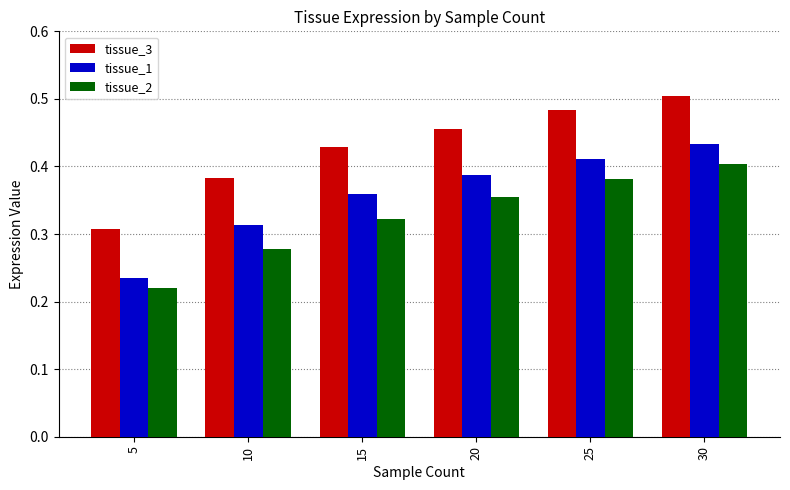

List the series in order of their peak value, lowest first.

tissue_2, tissue_1, tissue_3